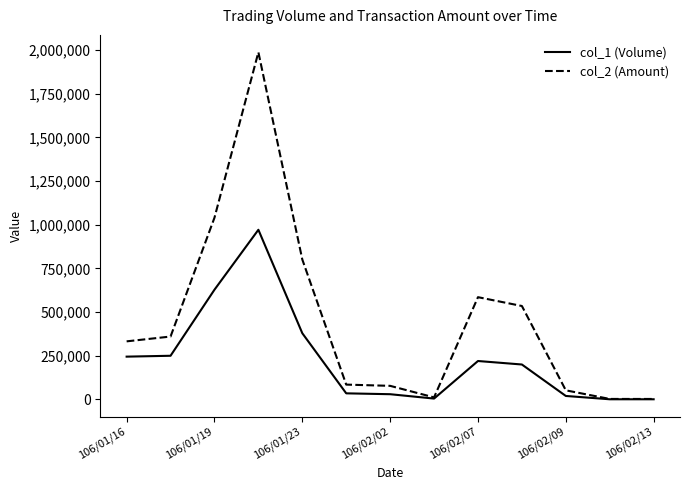

Which series has the largest total across all categories?

col_2 (Amount)